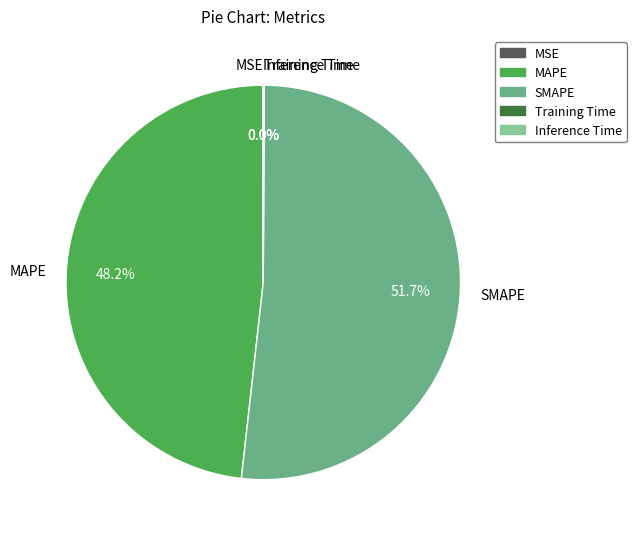

Does MAPE account for over 50% of the chart?

No